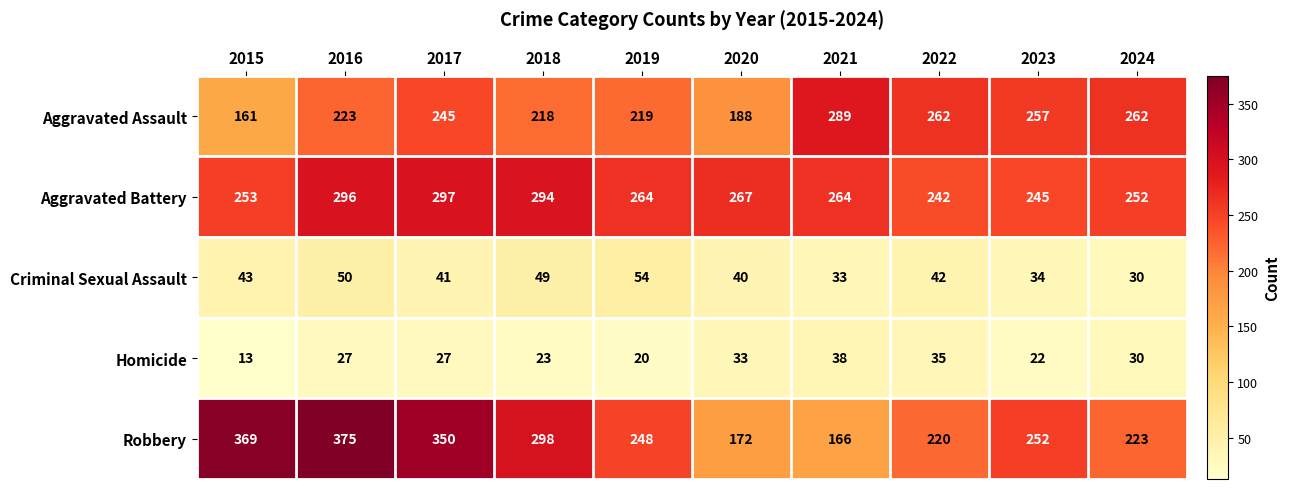

Read the Robbery value at 2016, to the nearest 10.

380